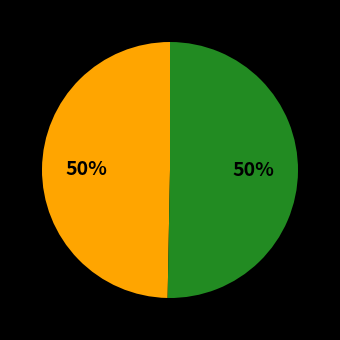

To the nearest percent, what is the average slice percentage?

50%